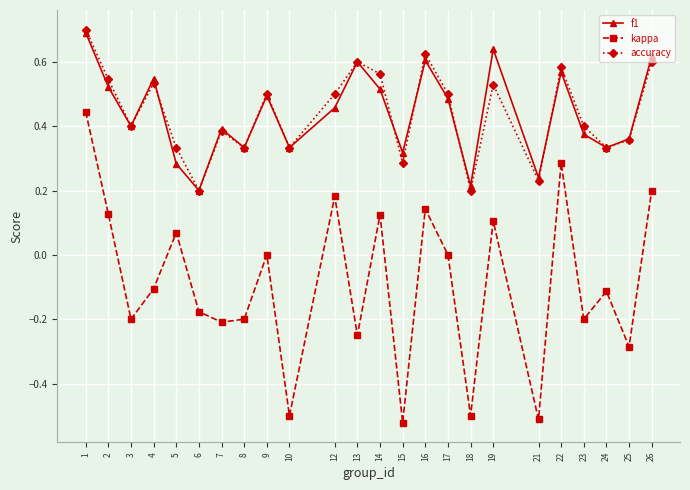

Is it true that kappa equals -0.3 at 18?

False